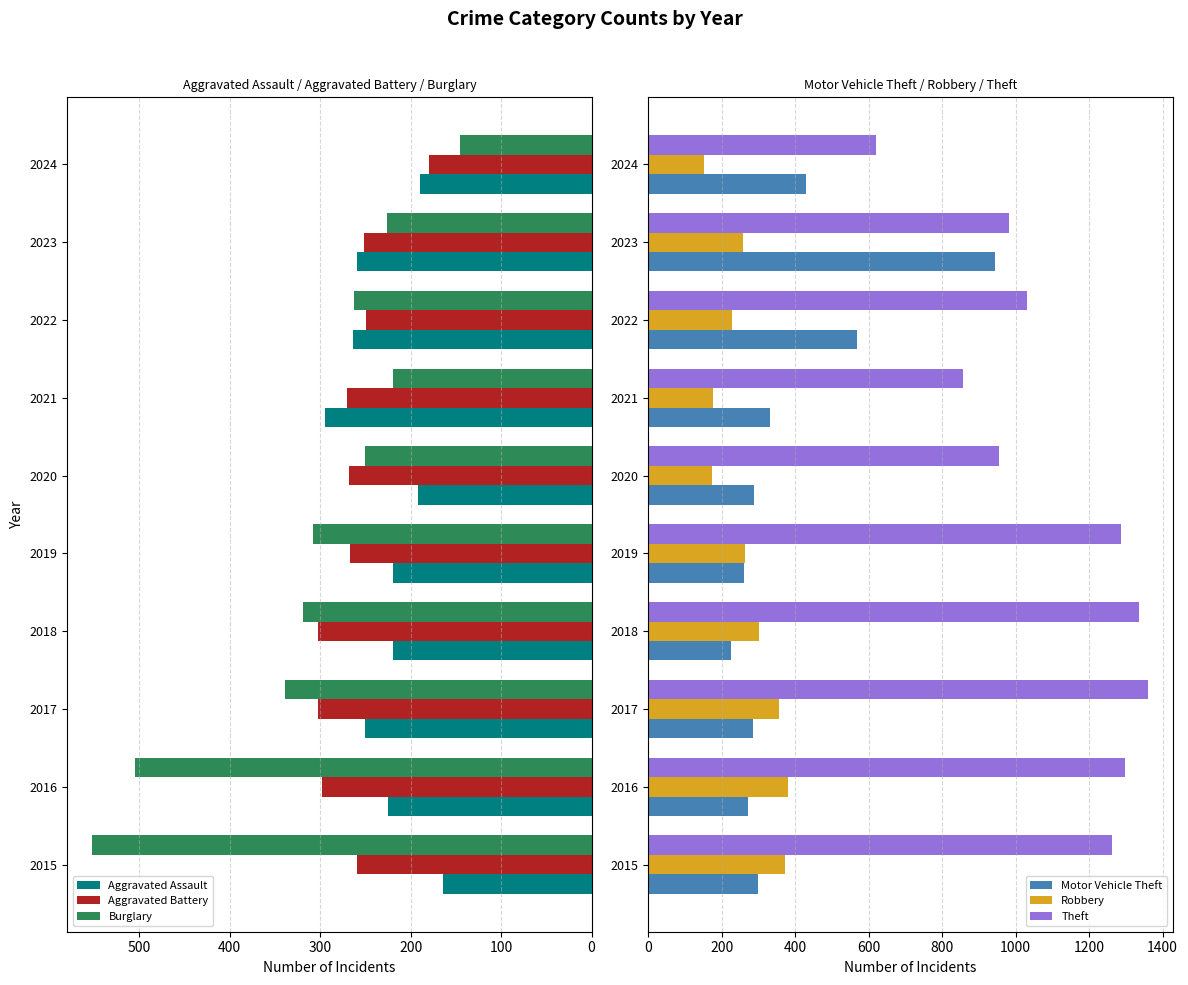

What is the maximum value for Robbery?

381